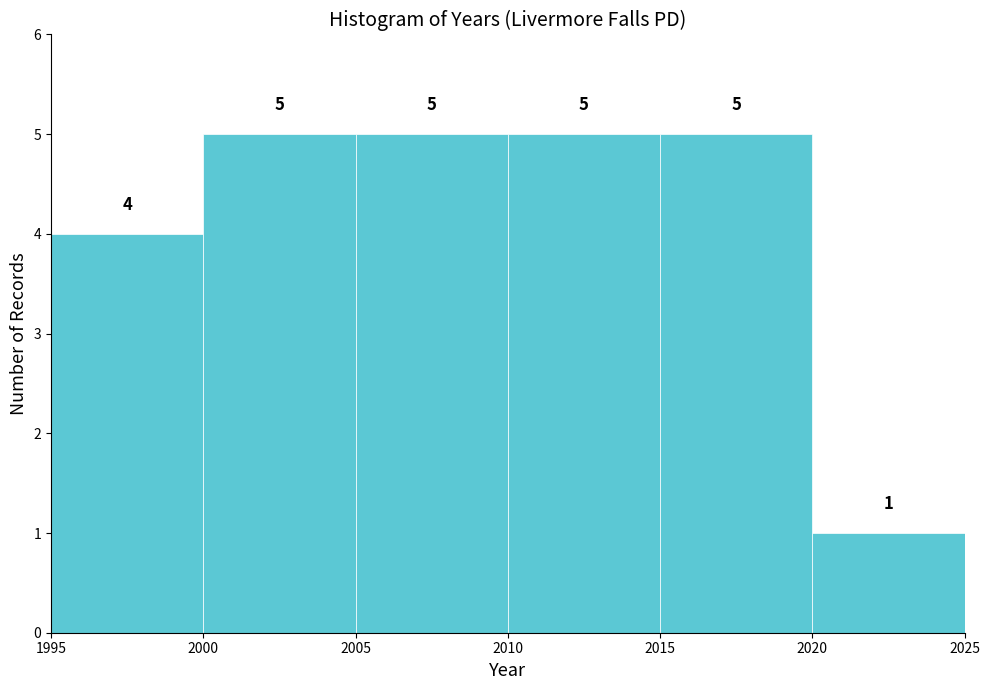

Reading left to right, transcribe this chart: for each bar, give the range it covers on the x-axis and its height.

1995 to 2000: 4
2000 to 2005: 5
2005 to 2010: 5
2010 to 2015: 5
2015 to 2020: 5
2020 to 2025: 1